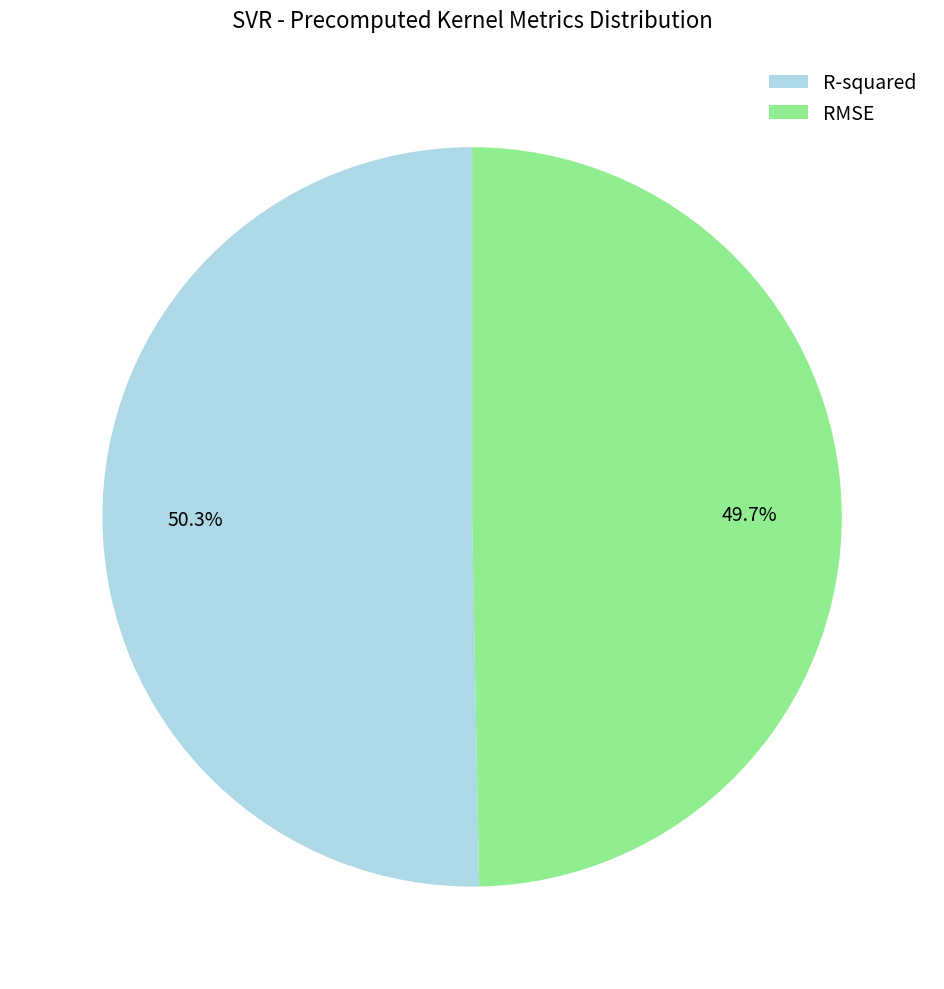

To the nearest percent, what is the combined percentage of RMSE and R-squared?

100%